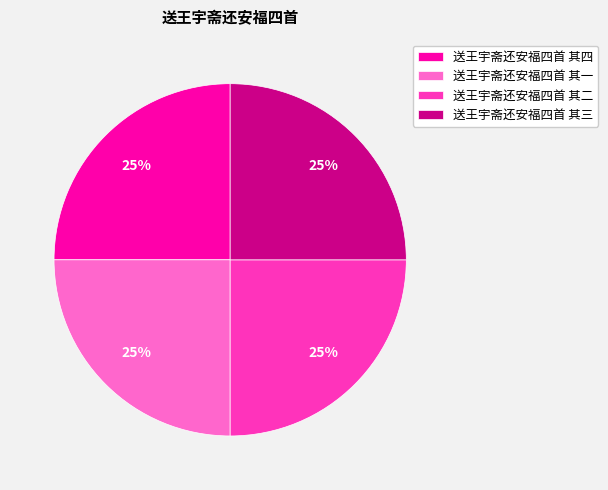

Does 送王宇斋还安福四首 其四 account for over 50% of the chart?

No